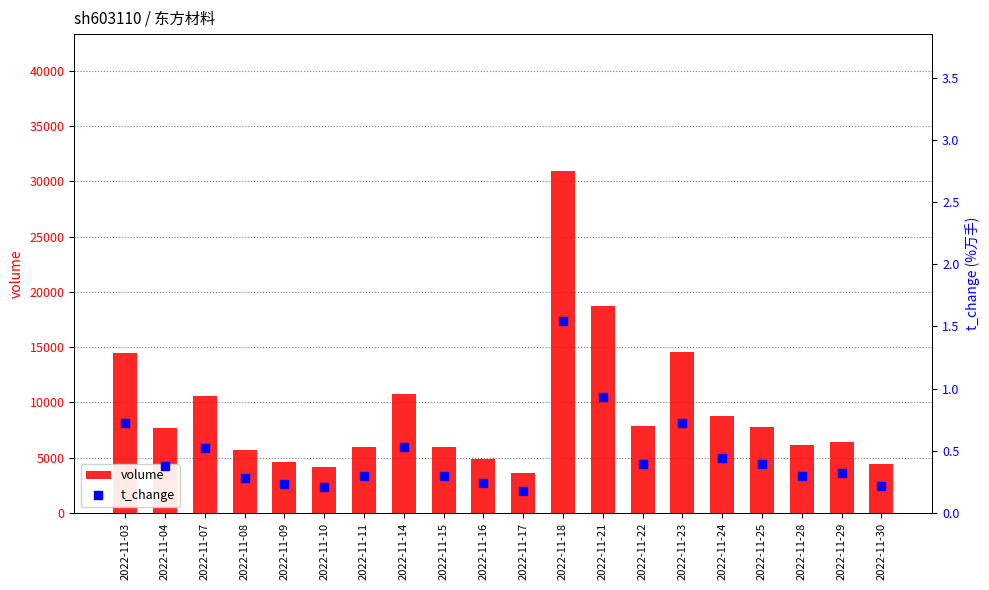

Is the value of volume at 2022-11-17 greater than the value of t_change at 2022-11-04?

Yes